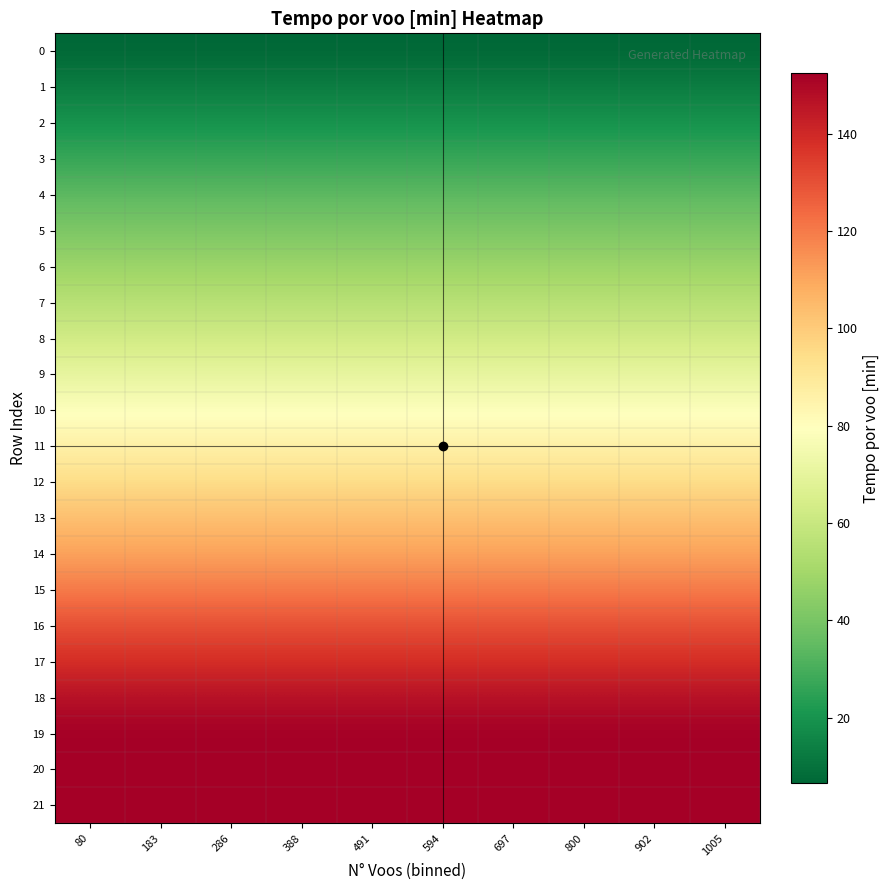

Rank the series at 491 from highest to lowest value.

21, 20, 19, 18, 17, 16, 15, 14, 13, 12, 11, 10, 9, 8, 7, 6, 5, 4, 3, 2, 1, 0